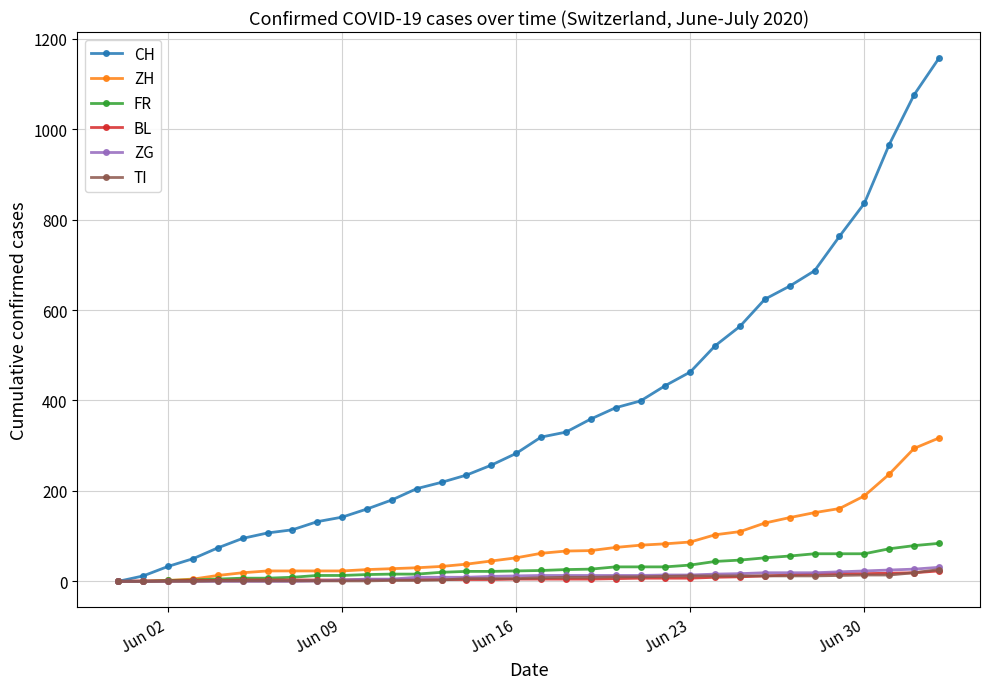

Does the chart display data point markers on the line(s)?

Yes